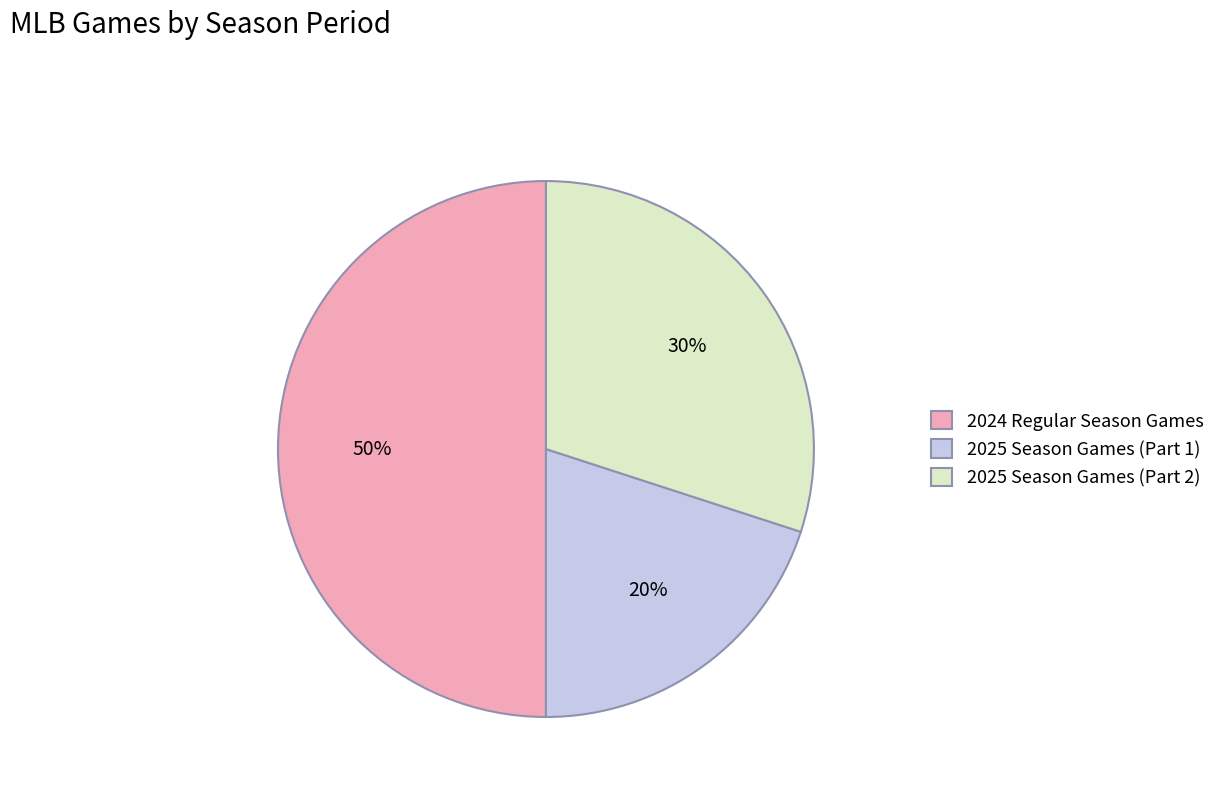

Between 2025 Season Games (Part 1) and 2025 Season Games (Part 2), which is larger?

2025 Season Games (Part 2)